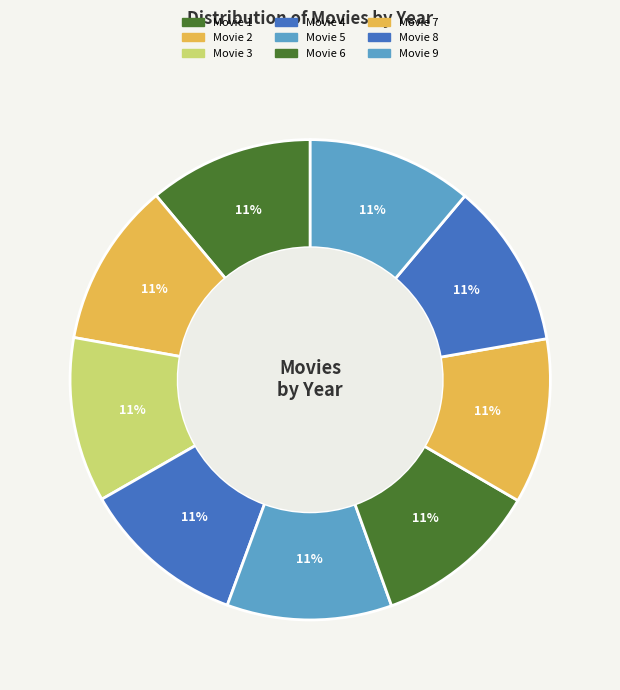

Rank the categories by value from lowest to highest.

Movie 1, Movie 2, Movie 3, Movie 4, Movie 5, Movie 6, Movie 7, Movie 8, Movie 9